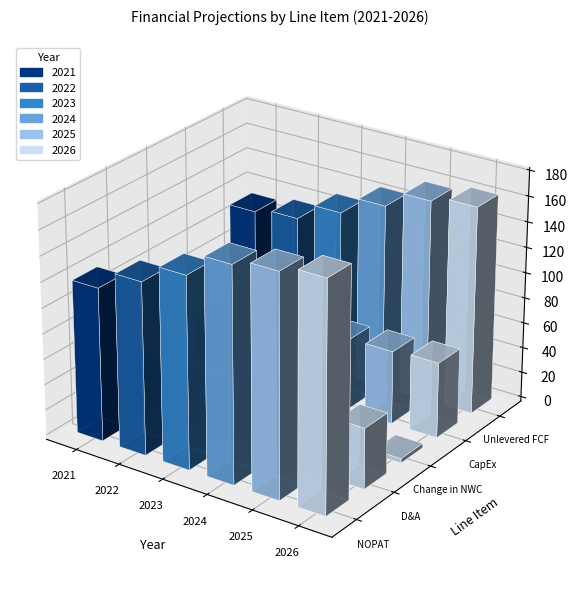

What is the minimum value for 2022?

10.0